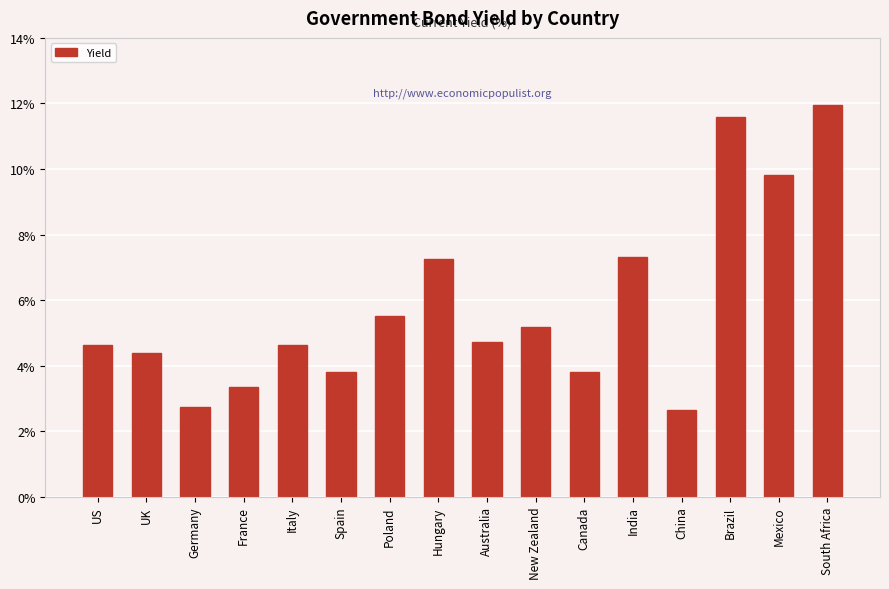

What is the greatest value displayed?

12.0